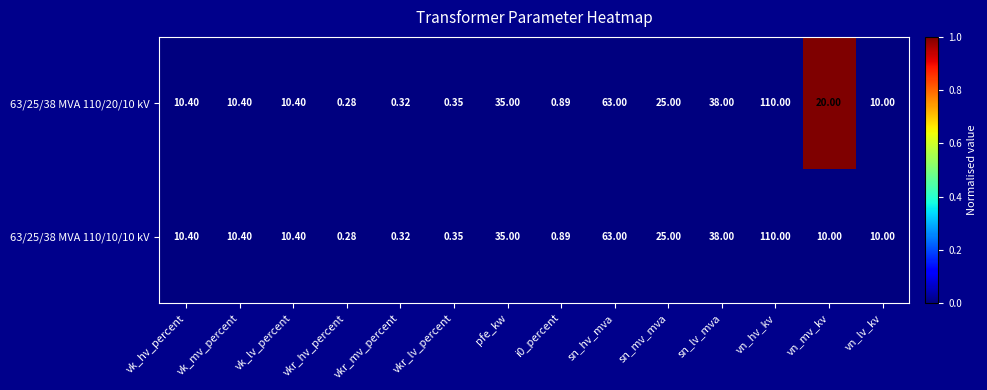

Which category has the lowest value in the 63/25/38 MVA 110/10/10 kV series?

vkr_hv_percent